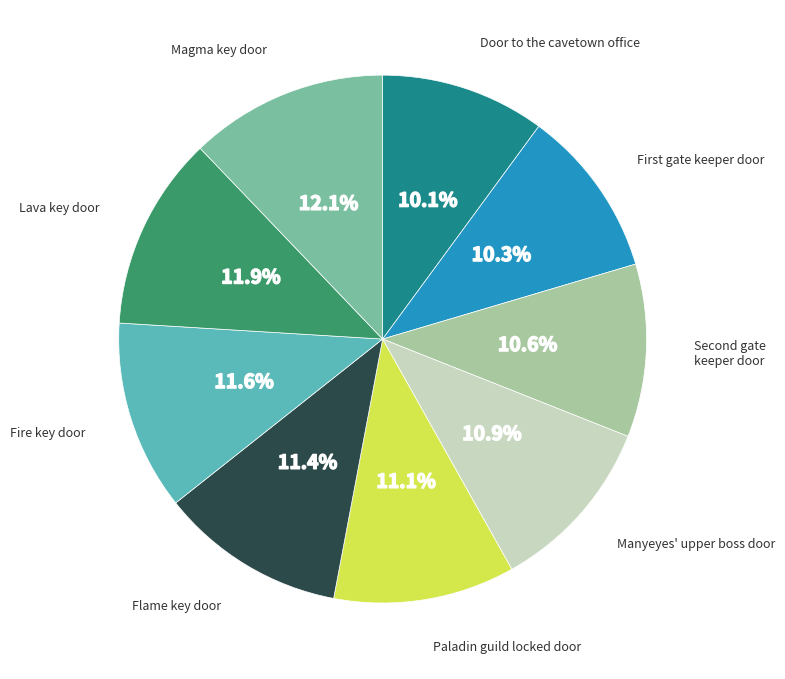

Count the number of slices in the pie.

9